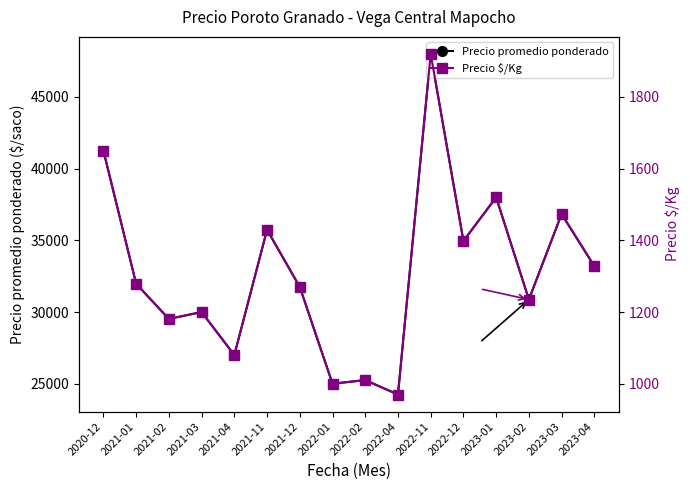

At which category does Precio $/Kg reach its first local valley?

2021-02